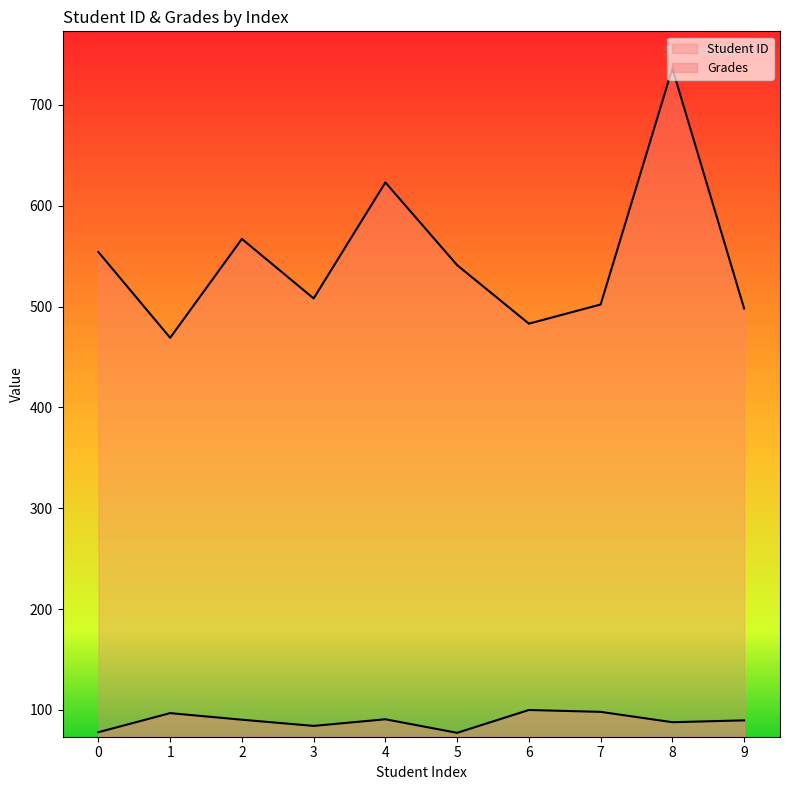

The Grades series shows 30.0 at 3. True or false?

False